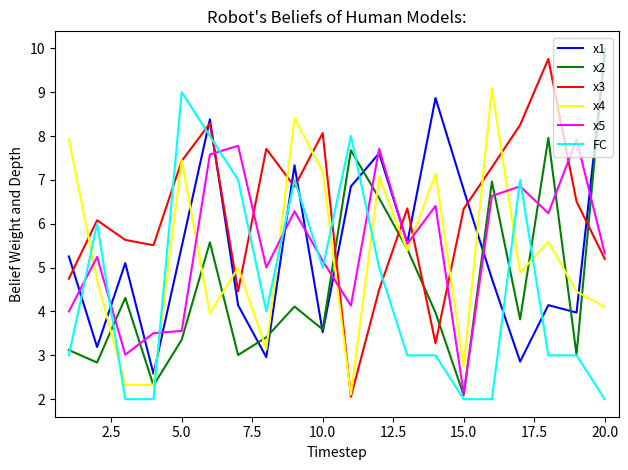

True or false: x2 and x3 intersect in this chart.

True